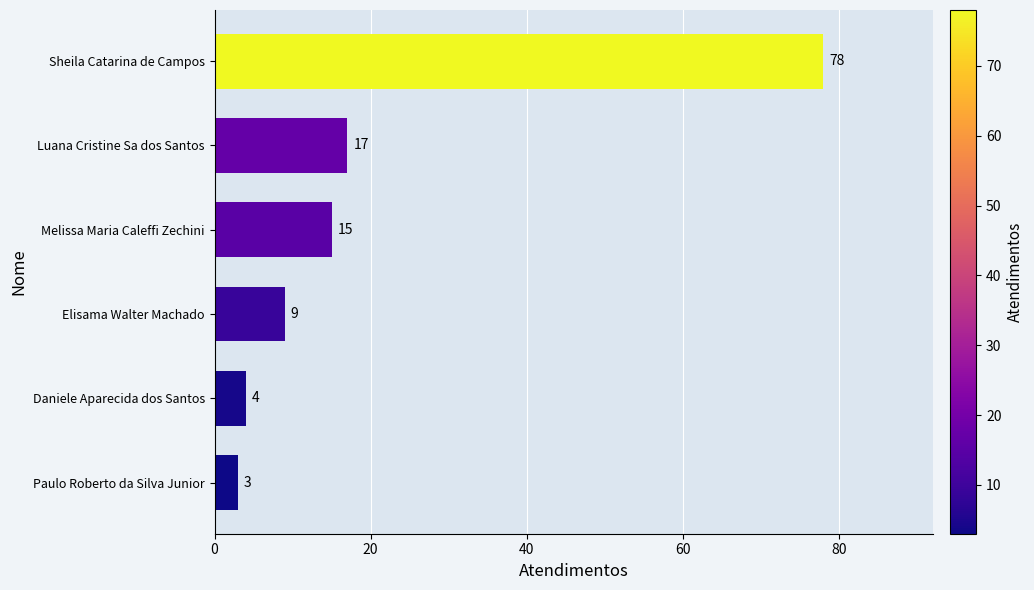

Is it true that the value at Elisama Walter Machado is 12?

False